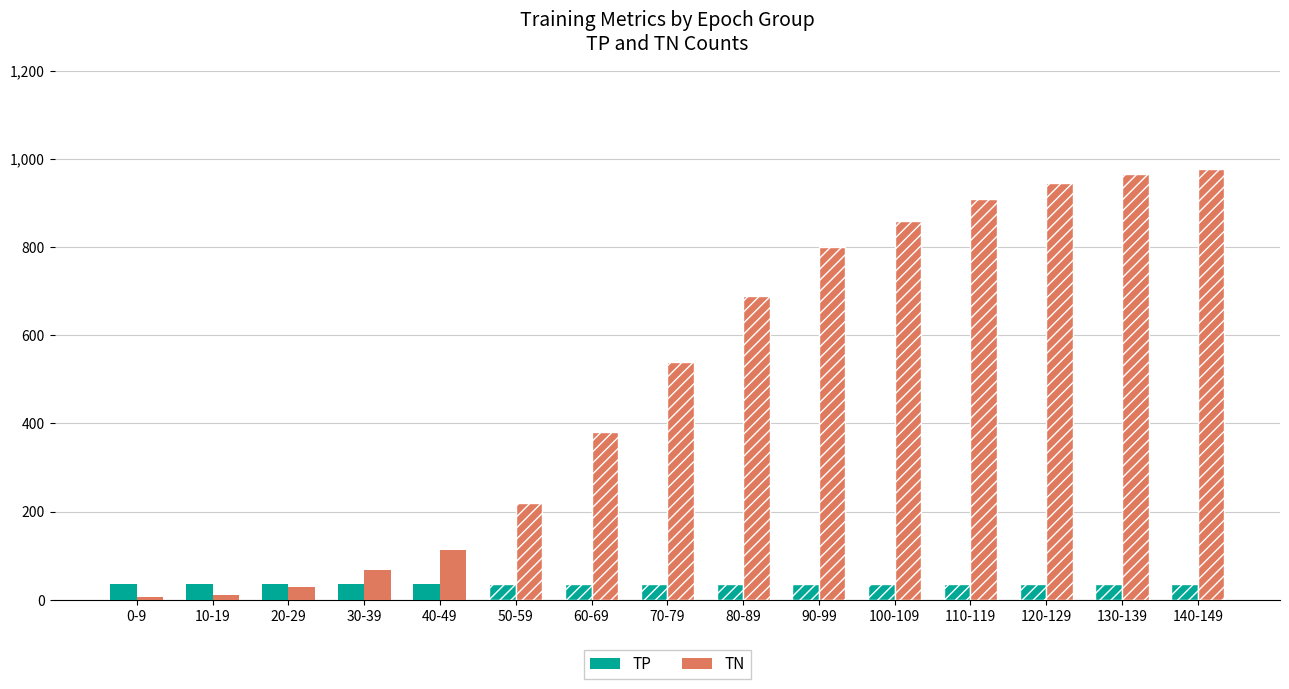

The value of TP at 90-99 is 35. True or false?

True